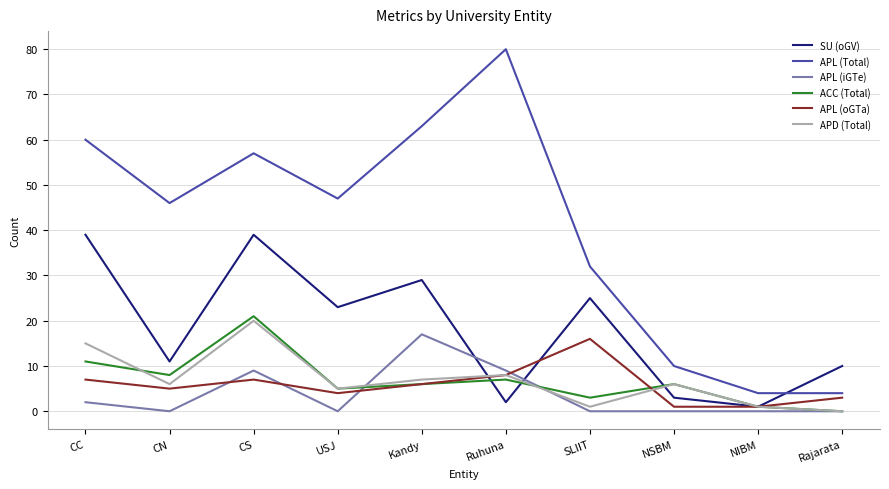

Is it true that APL (iGTe) equals 8 at NIBM?

False